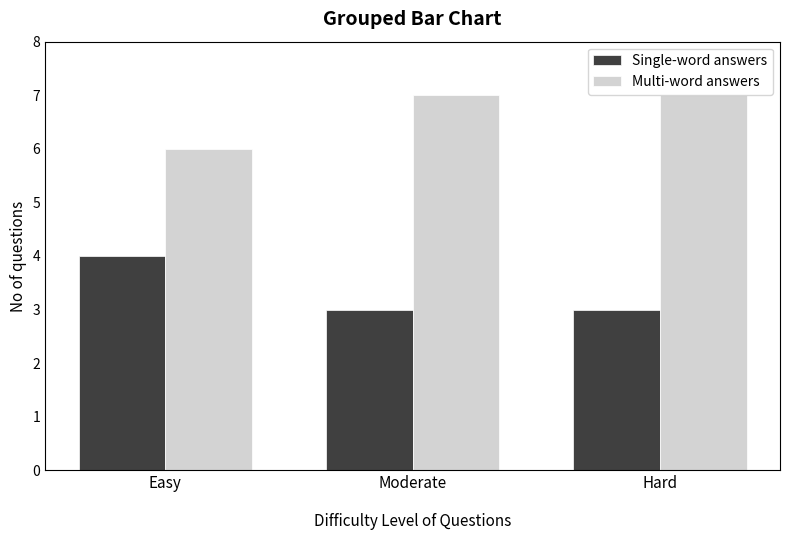

What is the total value across all series at Hard?

10